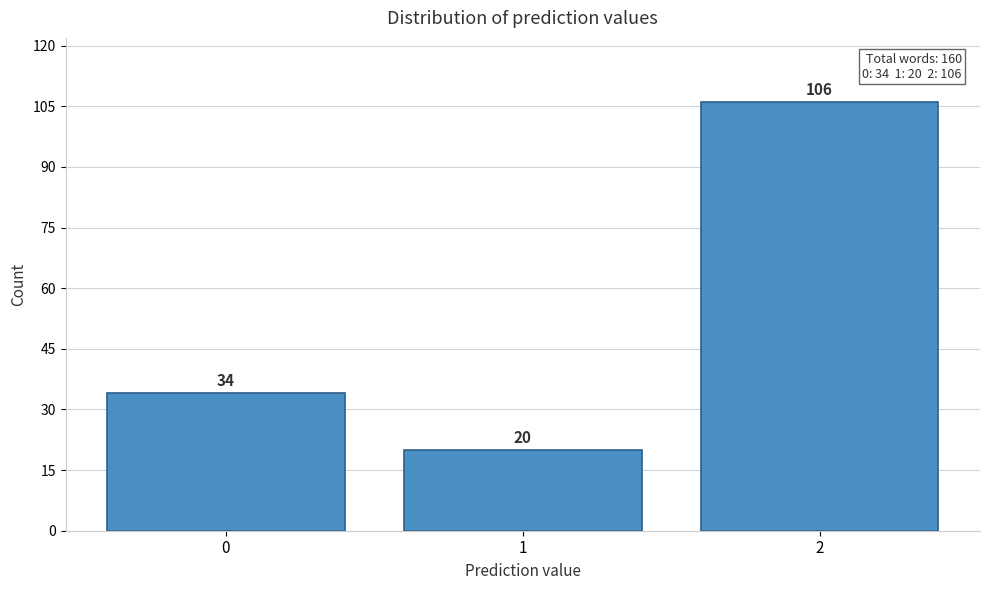

Reading left to right, transcribe all the data shown in this chart.

0=34	1=20	2=106